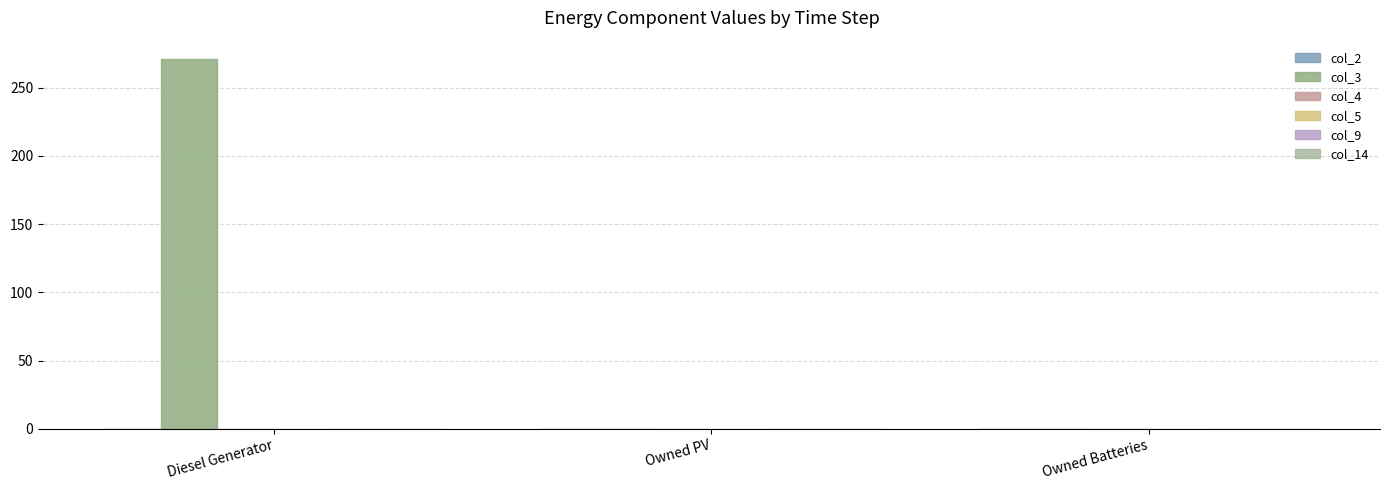

Between Owned Batteries and Diesel Generator, which is larger?

Diesel Generator